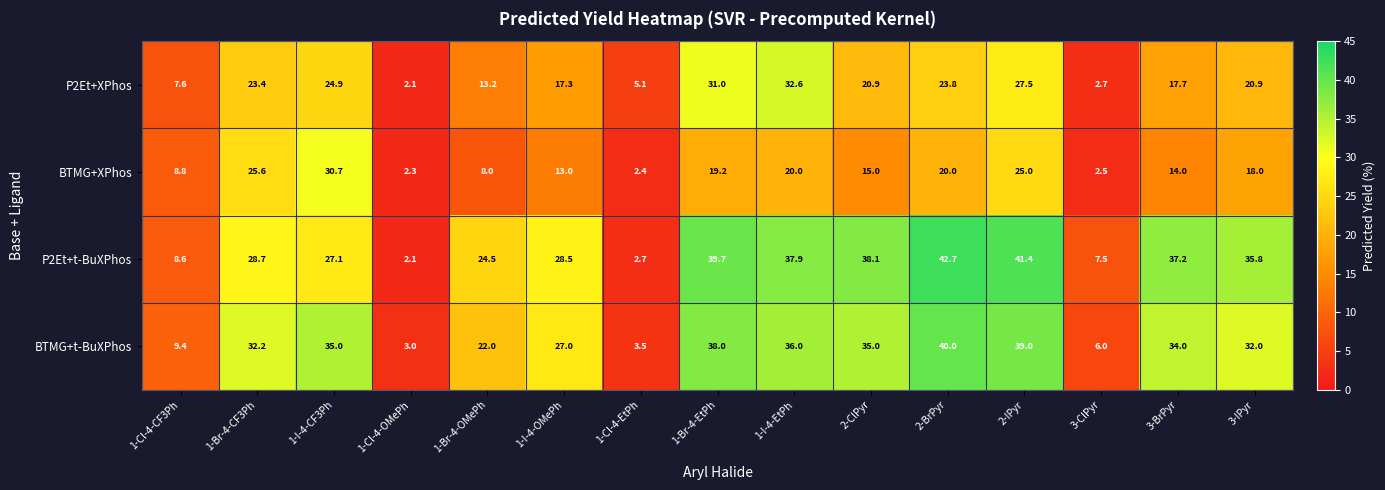

What is the difference between the highest and lowest values at 2-BrPyr?

22.7